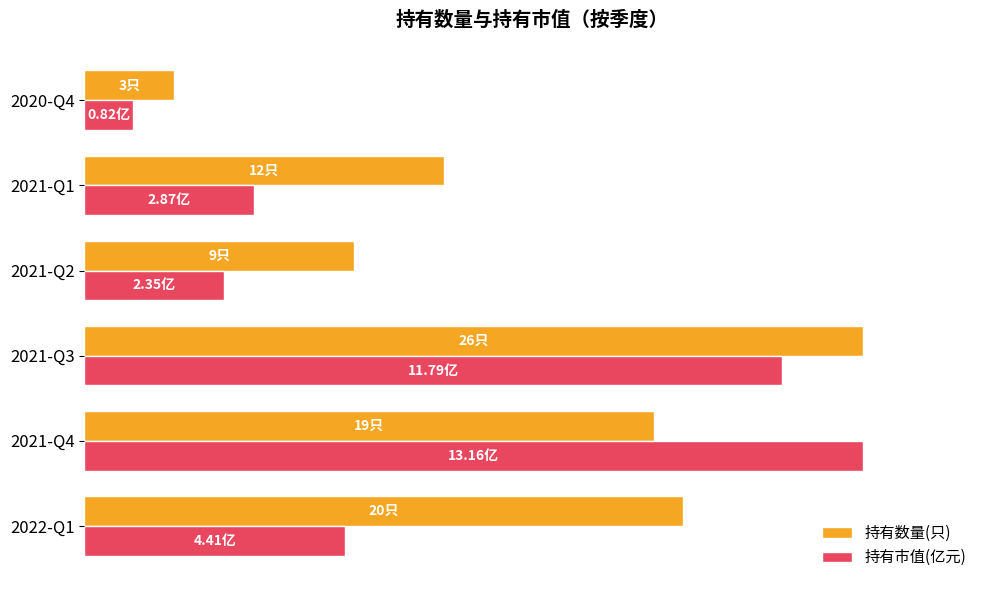

What are all the series names shown in the legend?

持有数量(只), 持有市值(亿元)